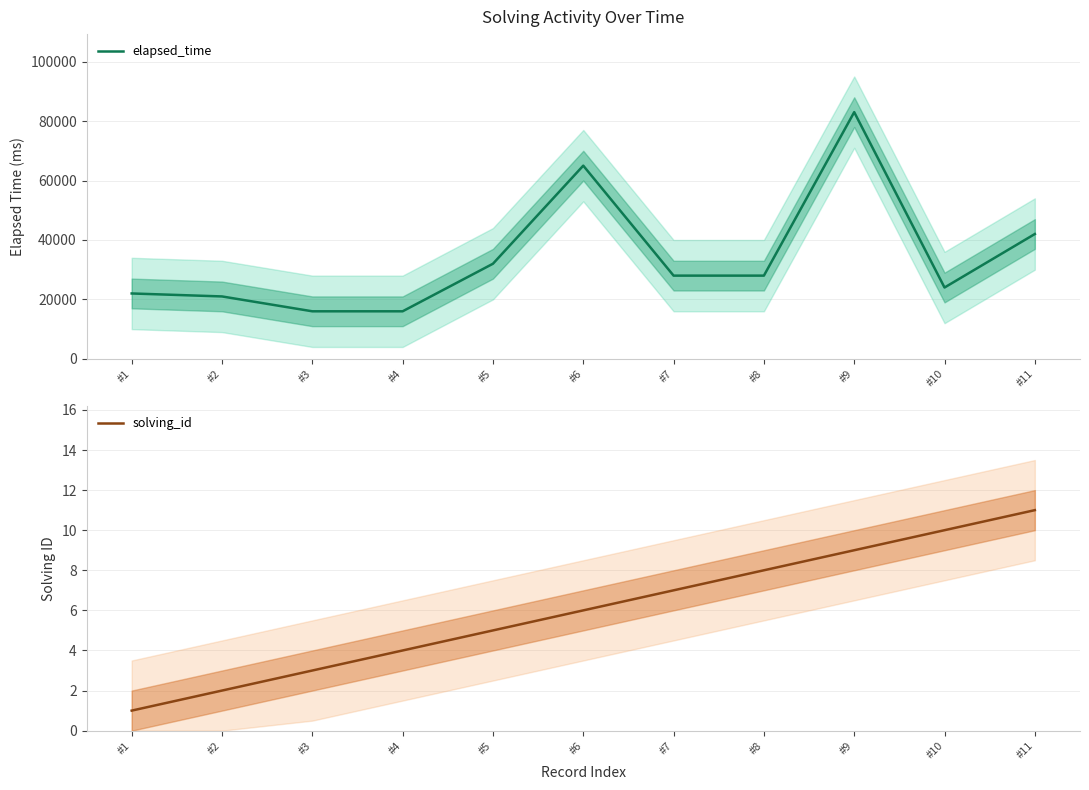

What is the difference between the highest and lowest values at #5?

31995